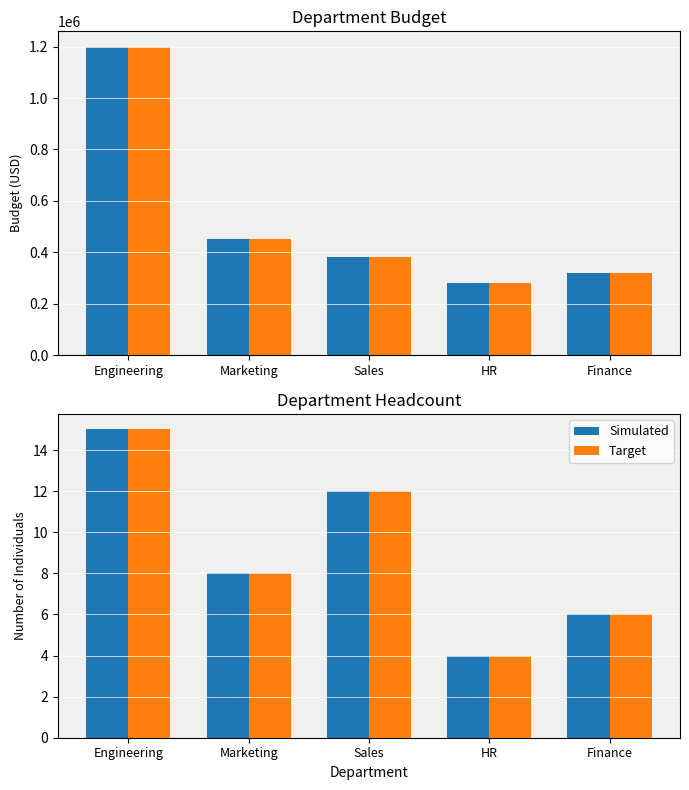

How many categories are shown in the chart?

5